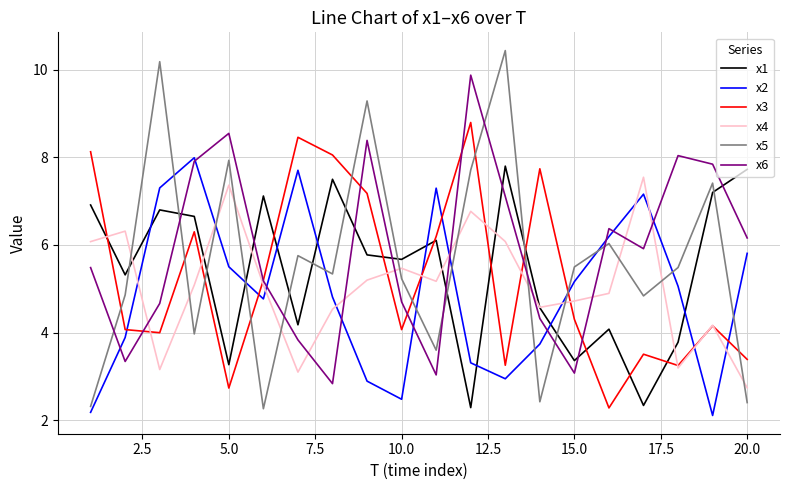

What is the minimum value for x5?

2.3